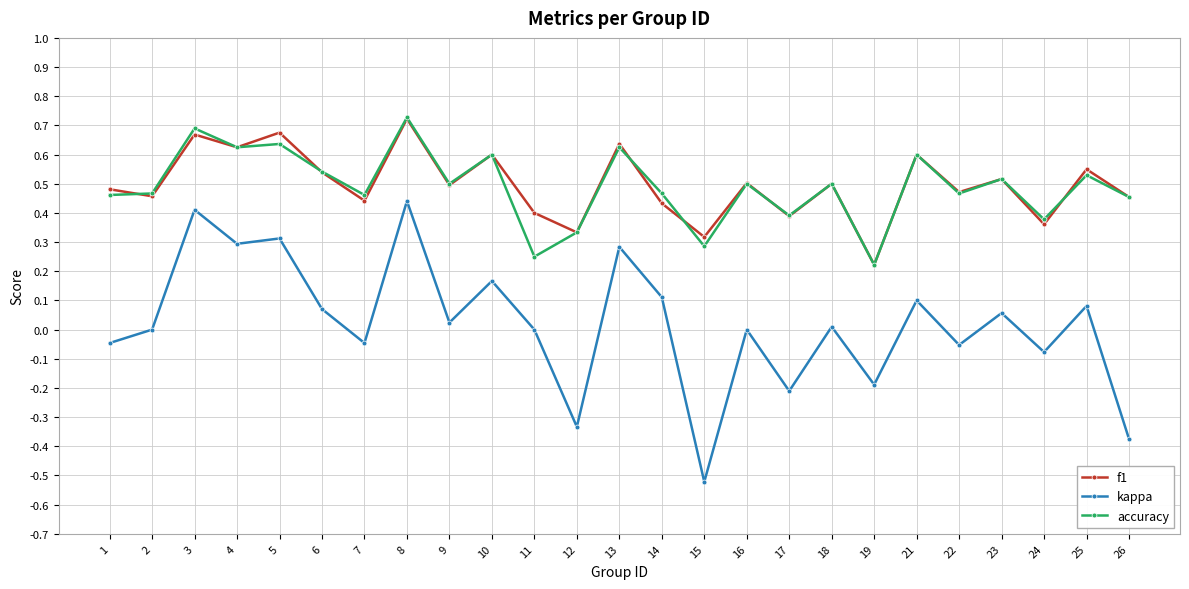

True or false: f1 and kappa intersect in this chart.

False